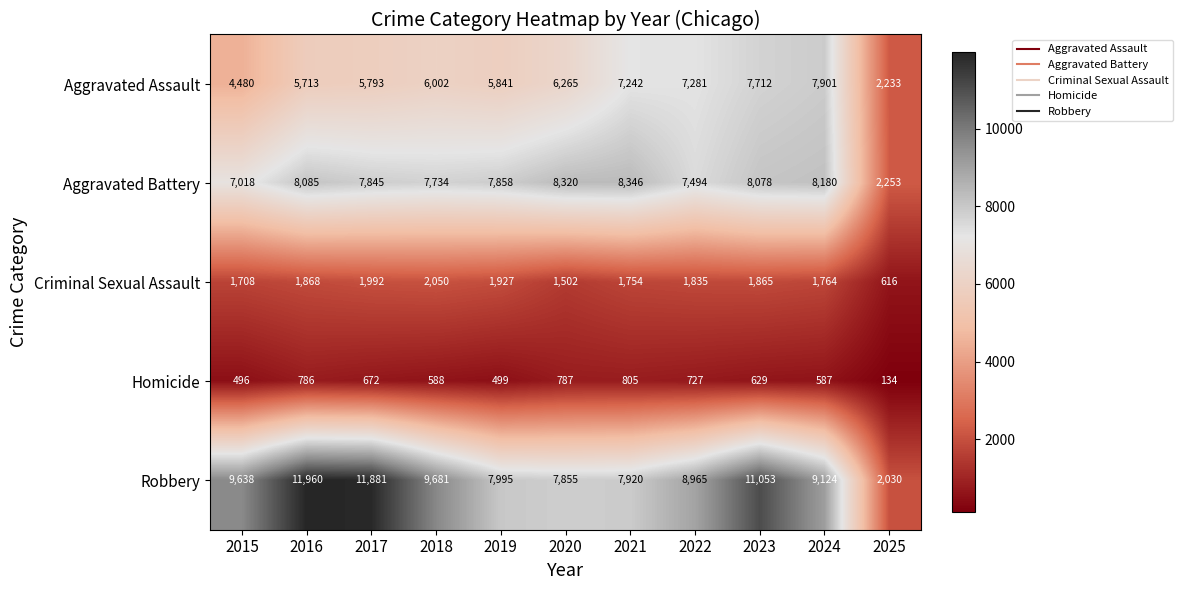

At how many categories does at least one series exceed 480?

11